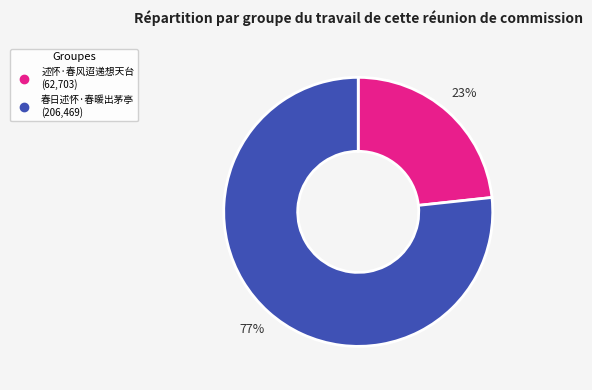

Is it true that 述怀·春风迢递想天台 is 29% of the pie?

False